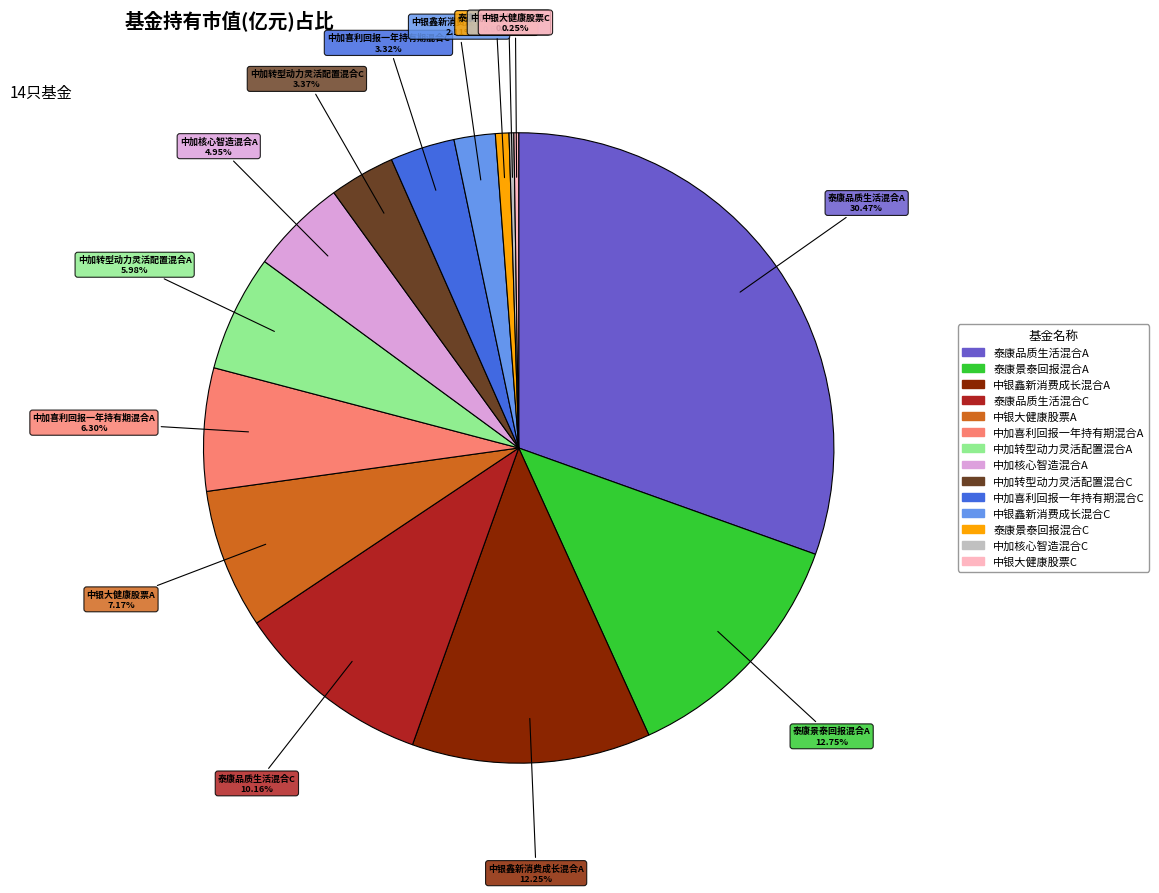

Which slice is the largest?

泰康品质生活混合A